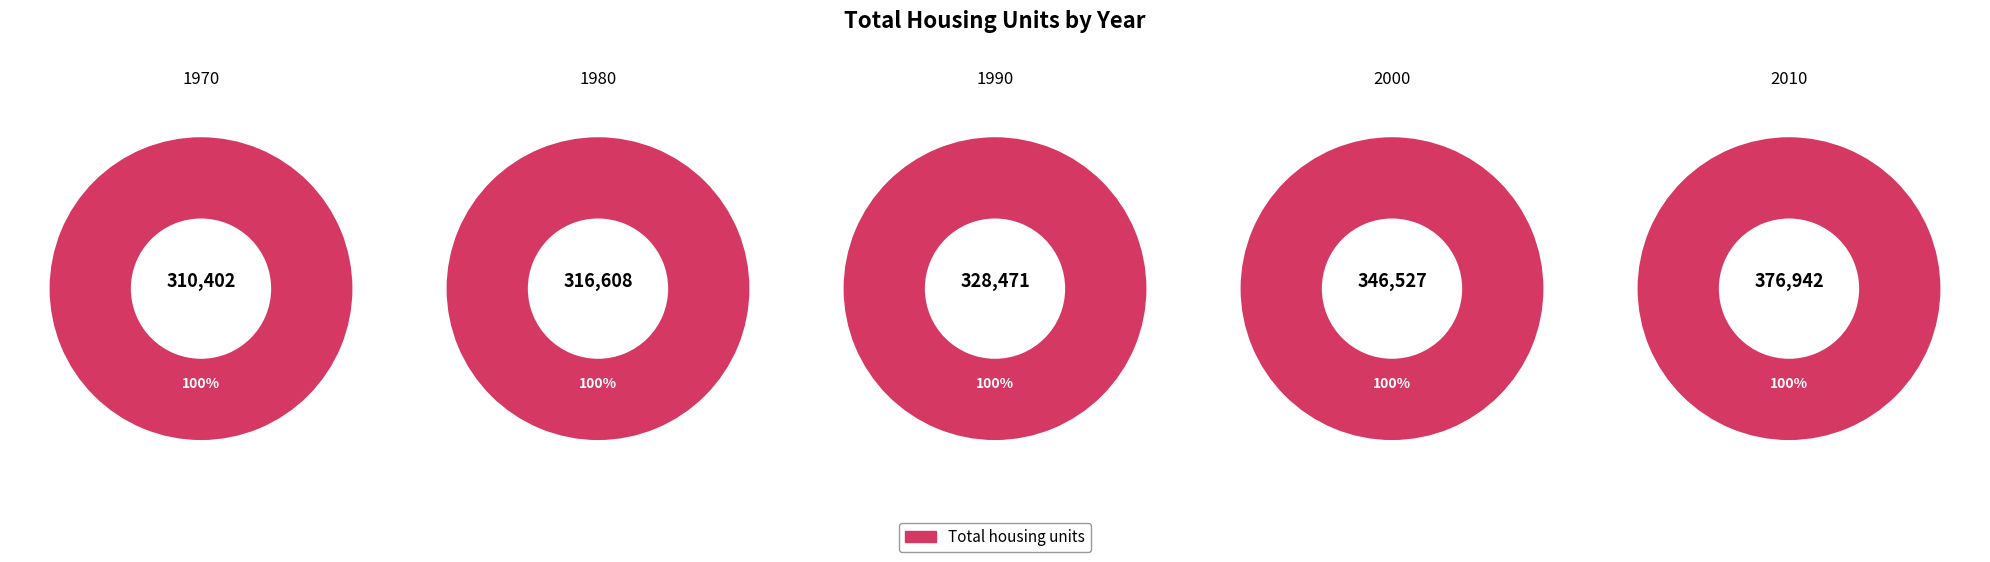

Is it true that 2000 is 21% of the pie?

True